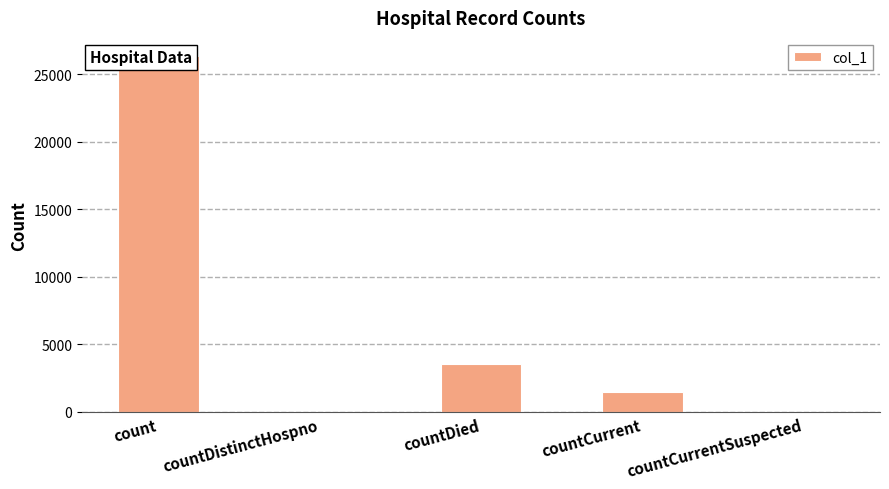

What is the difference between the second highest and minimum values?

3554